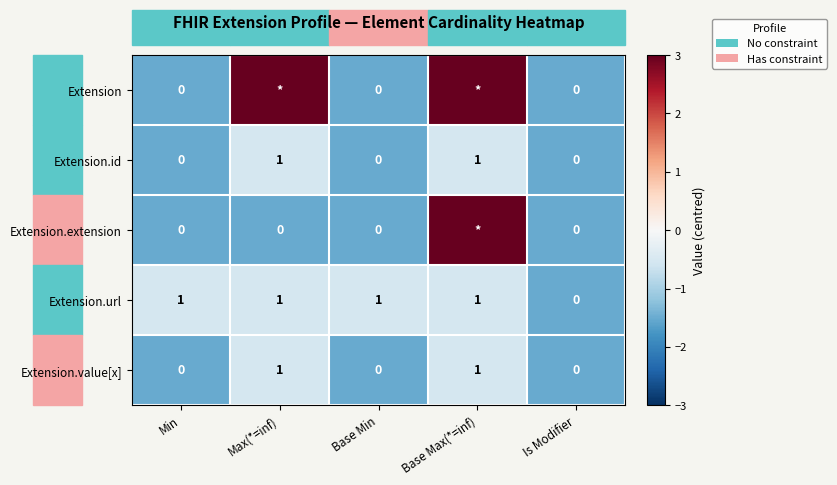

Is the value of Extension.id at Max(*=inf) greater than the value of Extension.extension at Min?

Yes